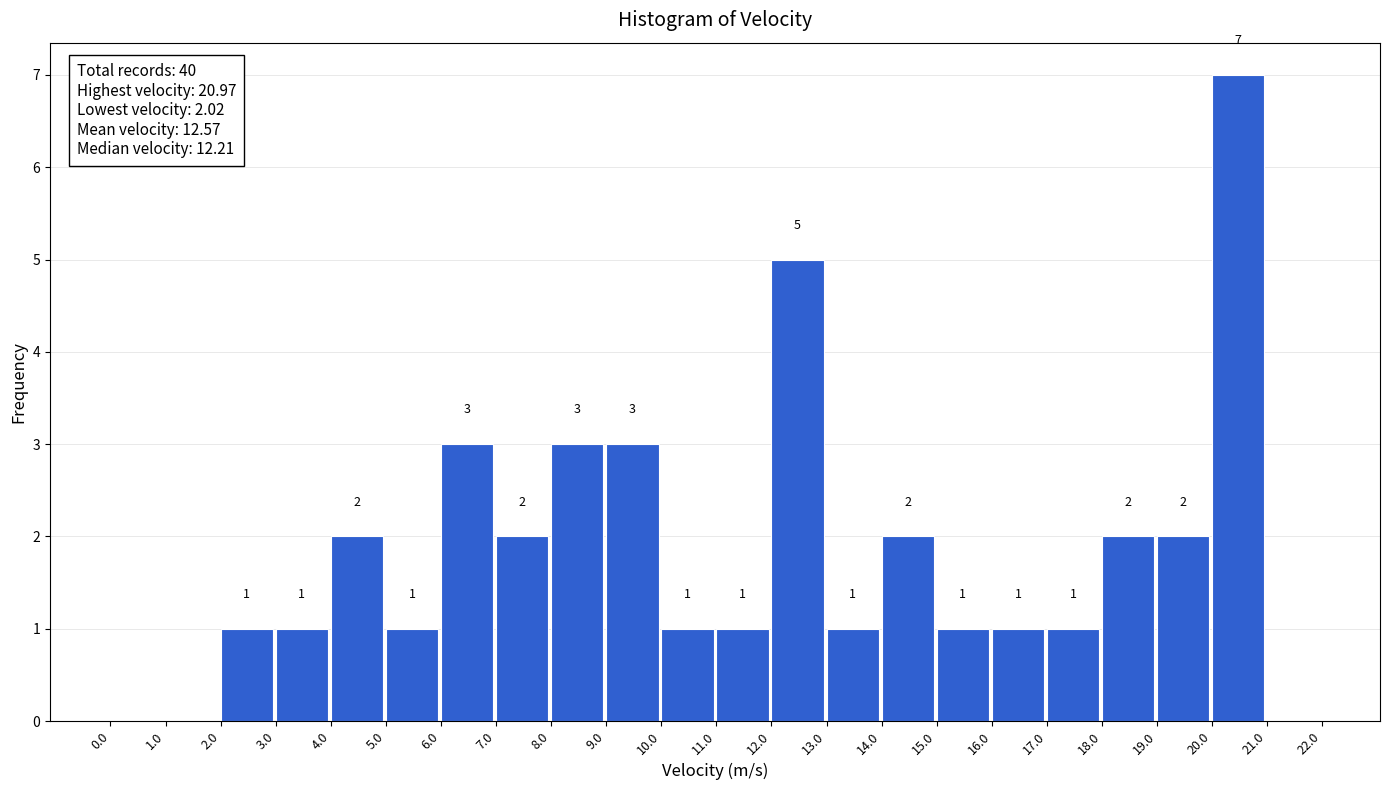

Over which range of the x-axis is the bar tallest?

20.0 to 21.0